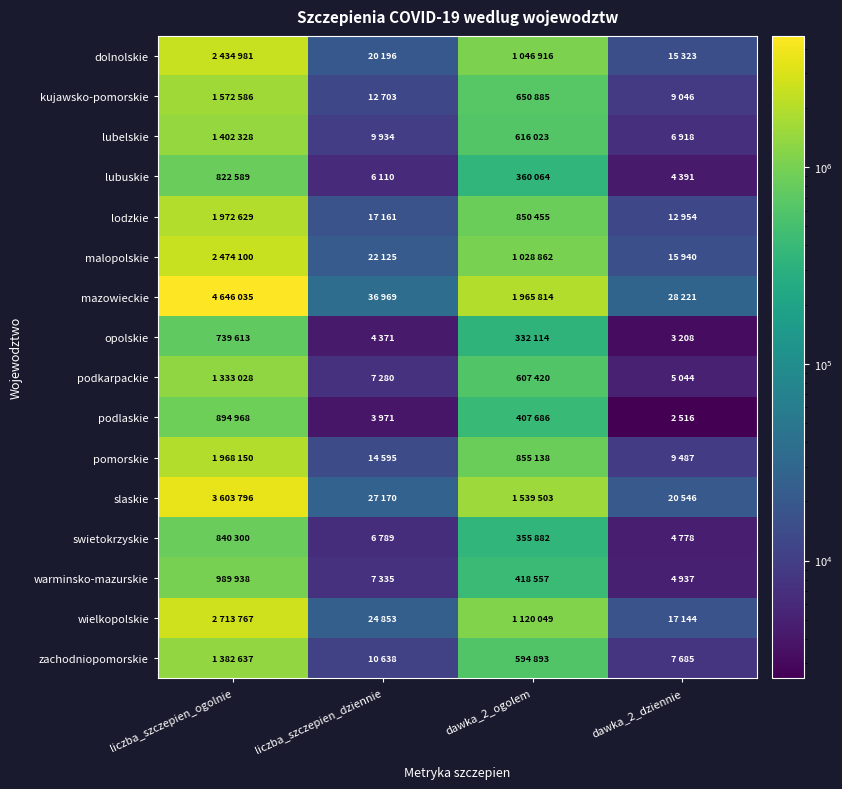

What is the total value across all series at liczba_szczepien_ogolnie?

29791445